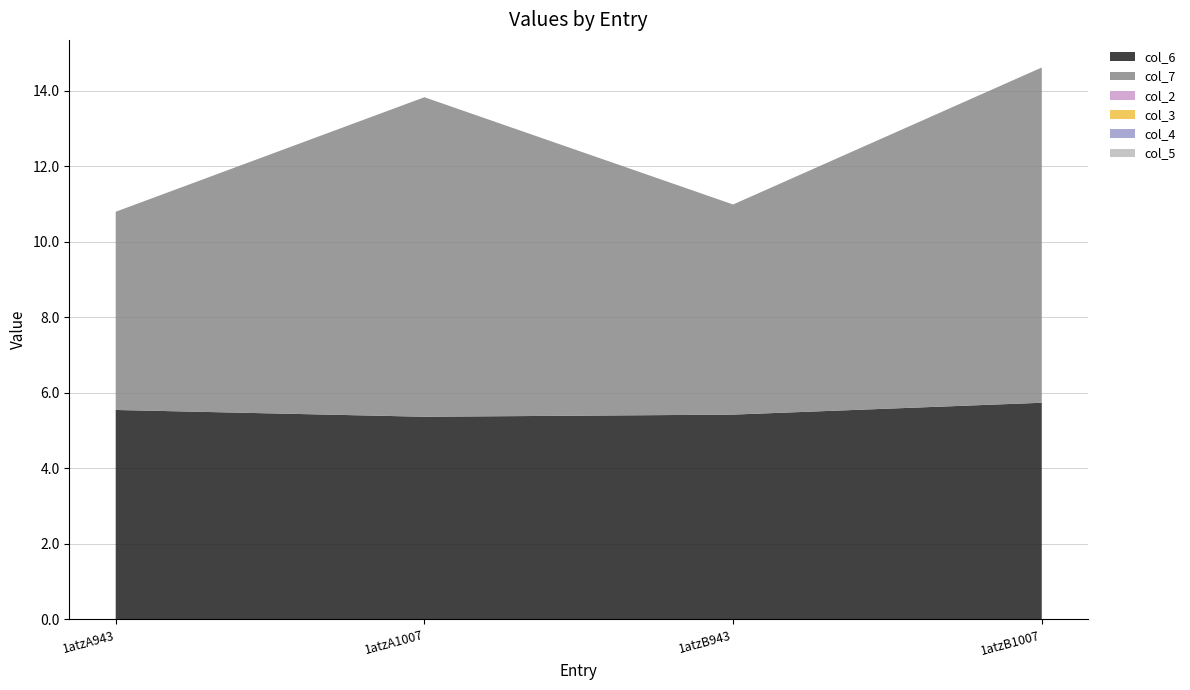

Reading left to right, transcribe all the data shown in this chart.

col_6: 1atzA943=5.5	1atzA1007=5.4	1atzB943=5.4	1atzB1007=5.7
col_7: 1atzA943=5.3	1atzA1007=8.5	1atzB943=5.6	1atzB1007=8.9
col_2: 1atzA943=0.0	1atzA1007=0.0	1atzB943=0.0	1atzB1007=0.0
col_3: 1atzA943=0.0	1atzA1007=0.0	1atzB943=0.0	1atzB1007=0.0
col_4: 1atzA943=0.0	1atzA1007=0.0	1atzB943=0.0	1atzB1007=0.0
col_5: 1atzA943=0.0	1atzA1007=0.0	1atzB943=0.0	1atzB1007=0.0